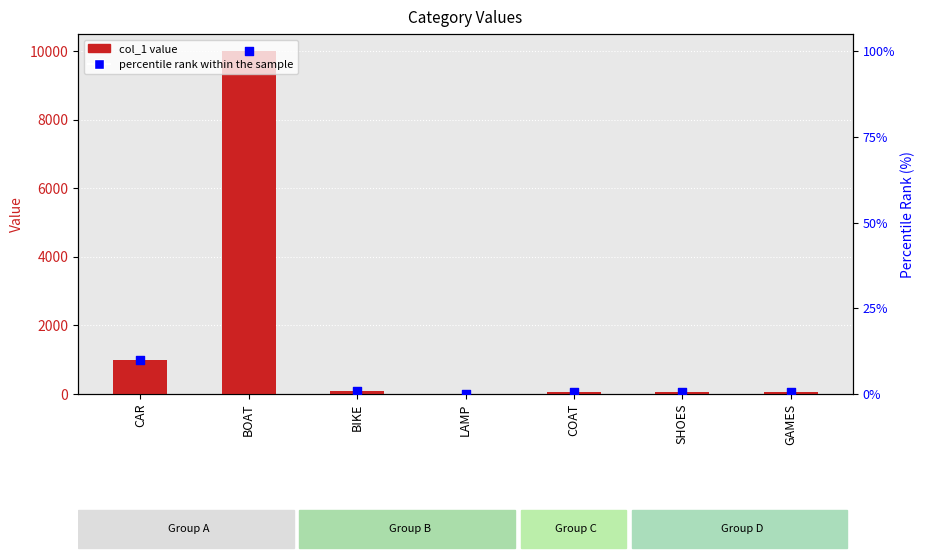

Which series has the largest Y range (max minus min)?

col_1